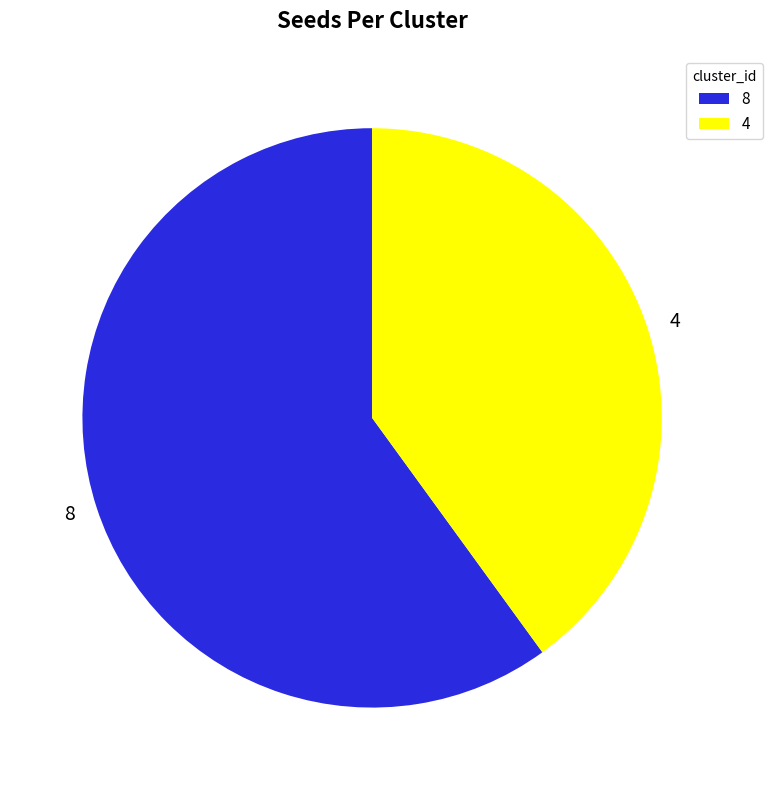

Does any single category account for the majority?

Yes